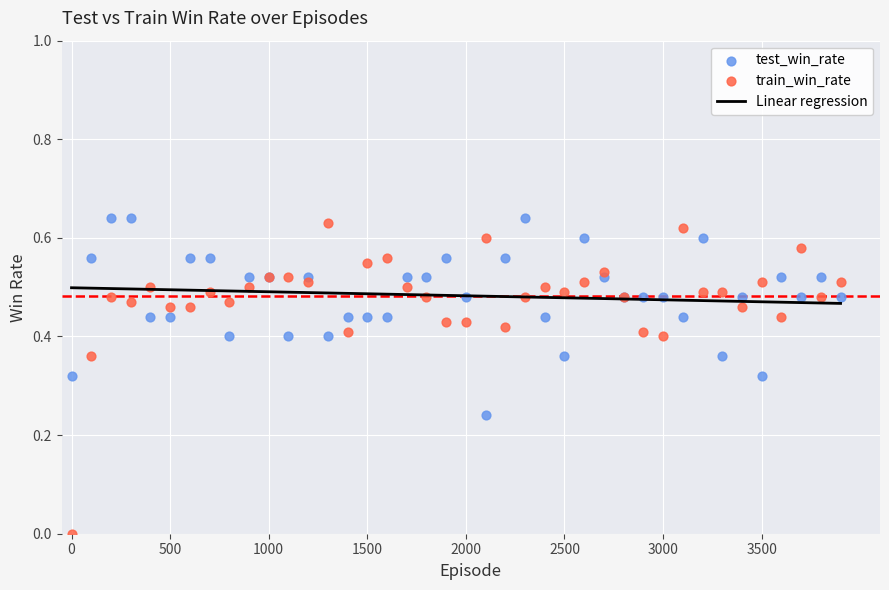

What is the X range (max minus min) for the scatter plot?

3900.0